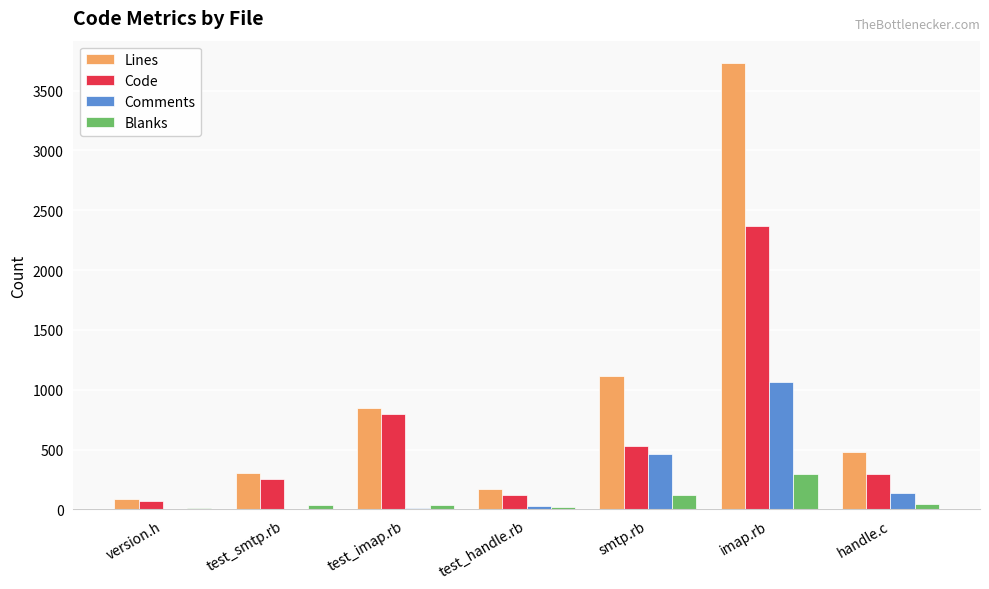

The value of Lines at imap.rb is 6647. True or false?

False